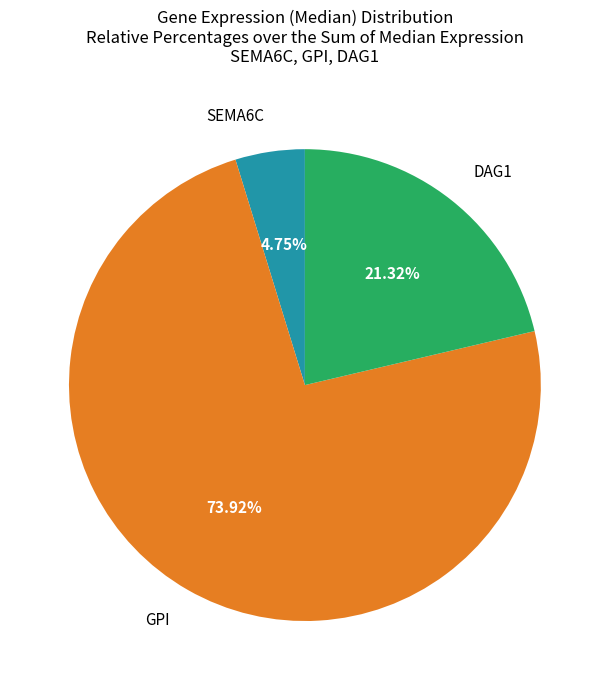

How many segments does this pie chart have?

3